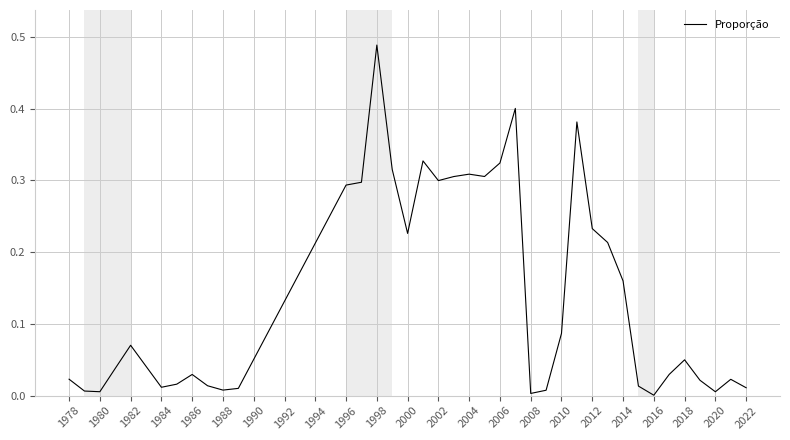

How many points are higher than both their immediate neighbors (excluding endpoints)?

9